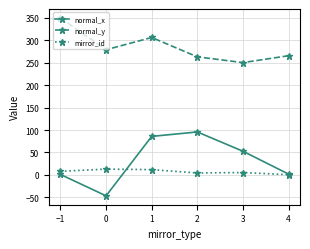

Is this an area chart (filled region under the line)?

No